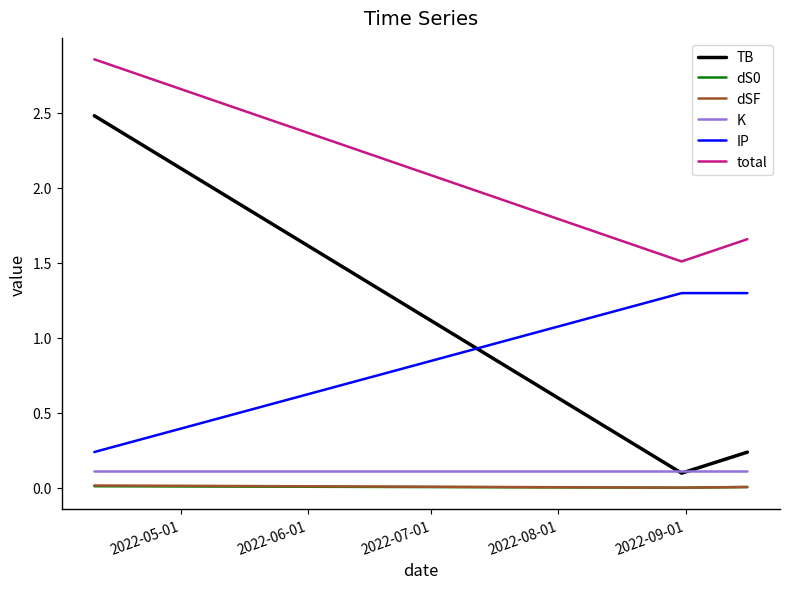

Which series has the widest spread of values?

TB